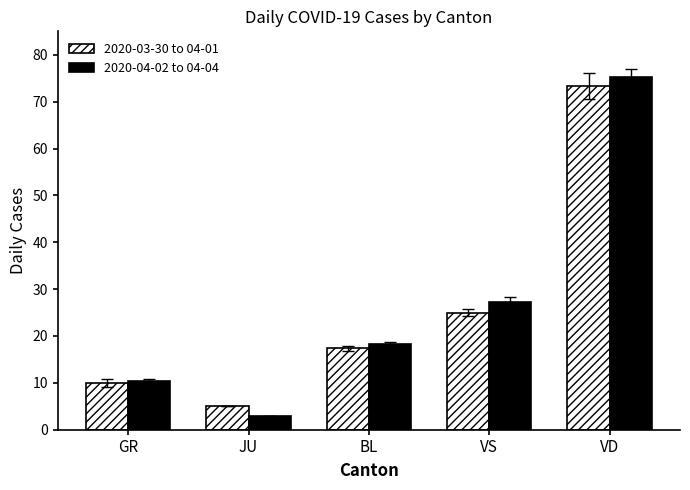

The value of 2020-03-30 to 04-01 at VD is 73.3. True or false?

True